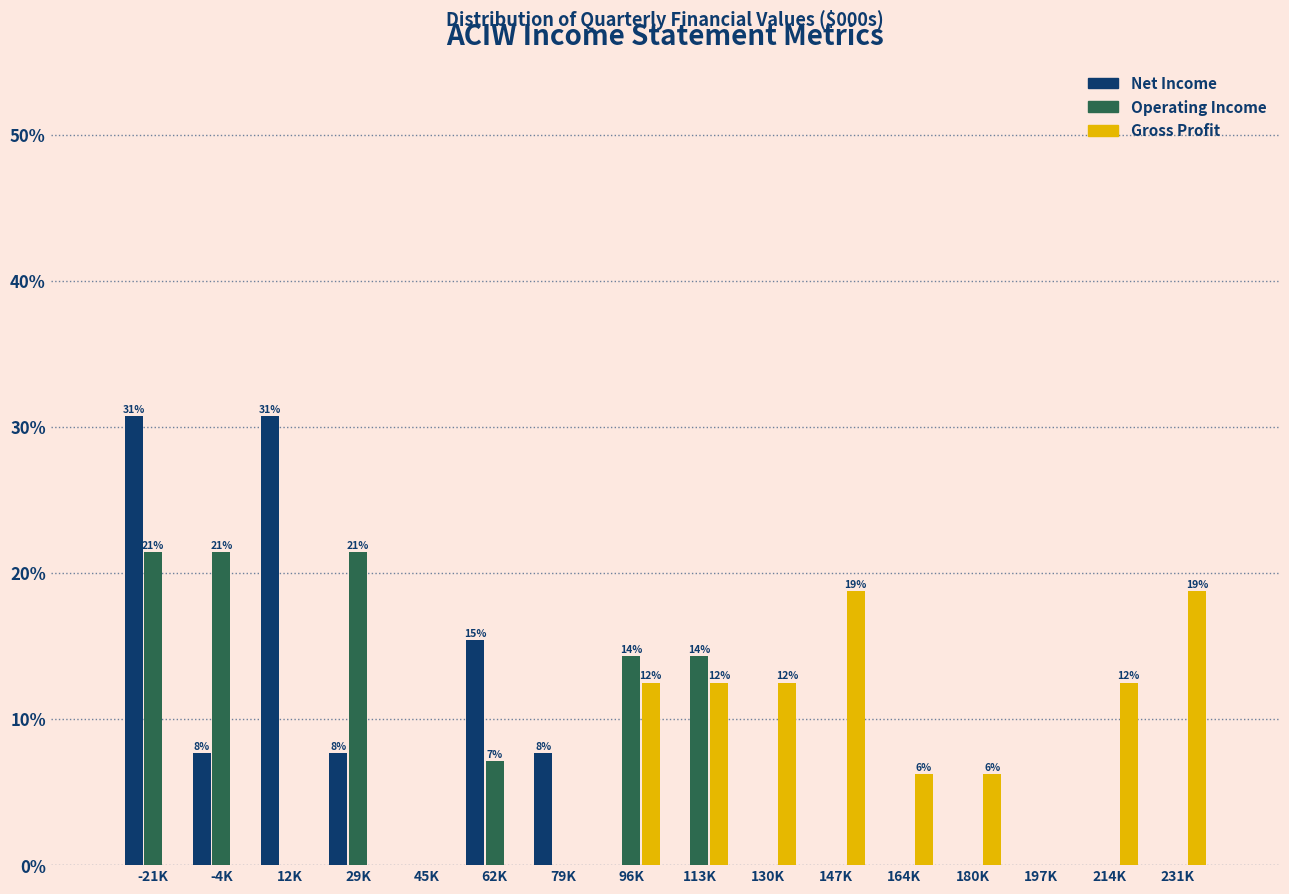

At which category is the sum across all series the highest?

-21K